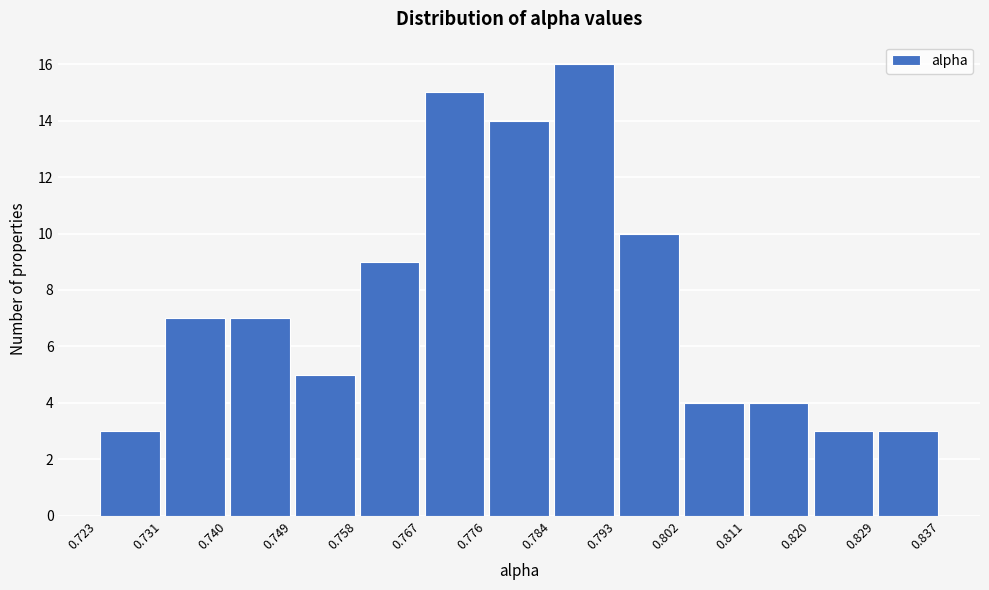

Reading left to right, transcribe this chart: for each bar, give the range it covers on the x-axis and its height. The values are not printed on the chart, so give them approximately, as read against the axis.

0.723 to 0.731: 3
0.731 to 0.740: 7
0.740 to 0.749: 7
0.749 to 0.758: 5
0.758 to 0.767: 9
0.767 to 0.776: 15
0.776 to 0.784: 14
0.784 to 0.793: 16
0.793 to 0.802: 10
0.802 to 0.811: 4
0.811 to 0.820: 4
0.820 to 0.829: 3
0.829 to 0.837: 3